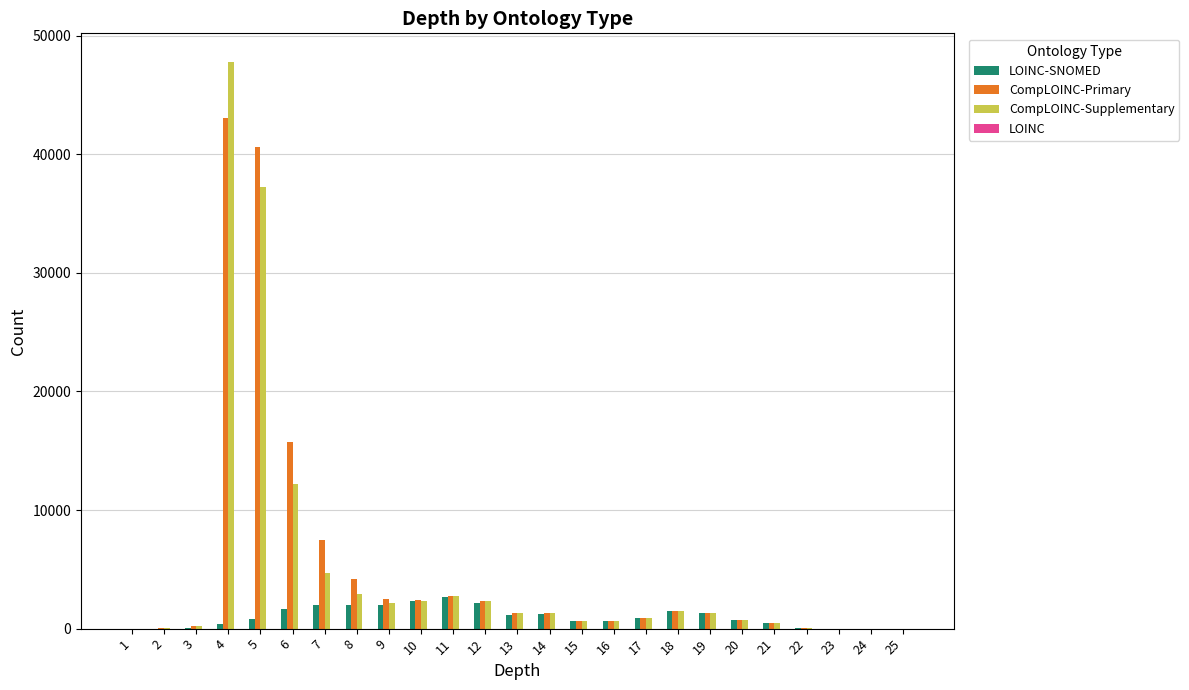

Are the bars horizontal?

No